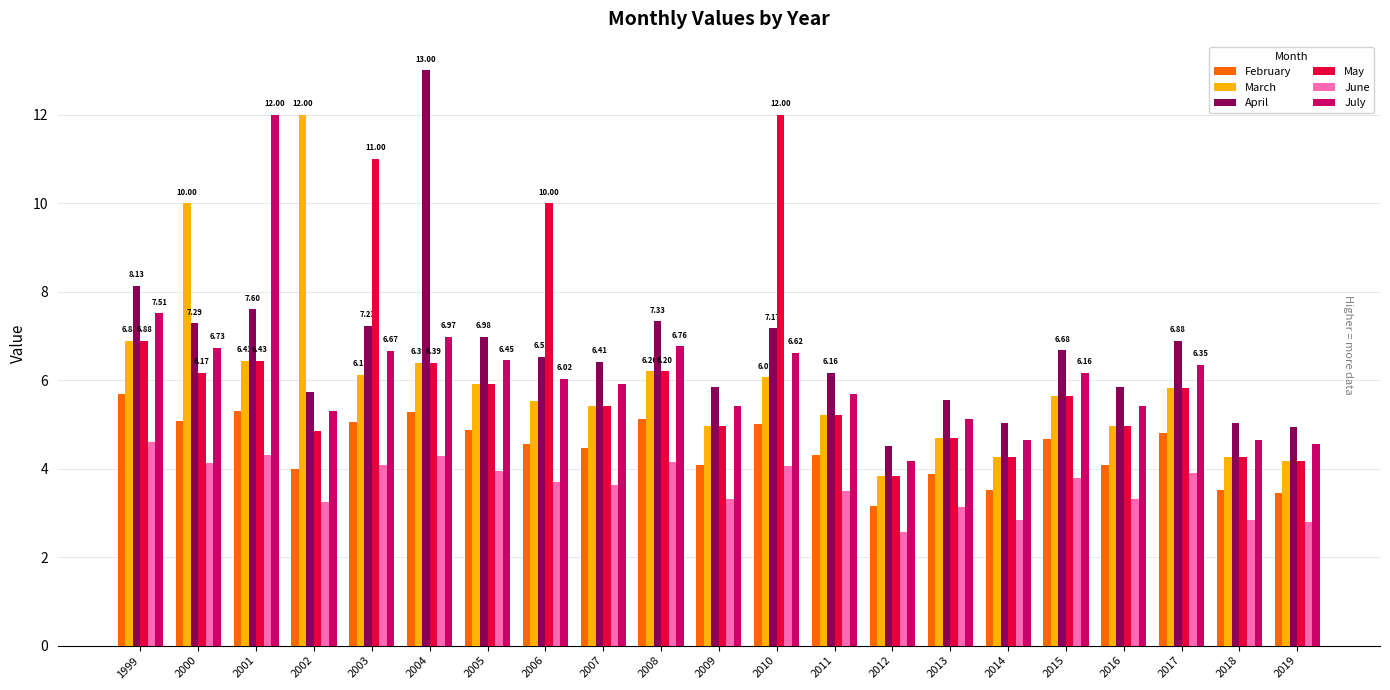

Is it true that April equals 12.2 at 2010?

False